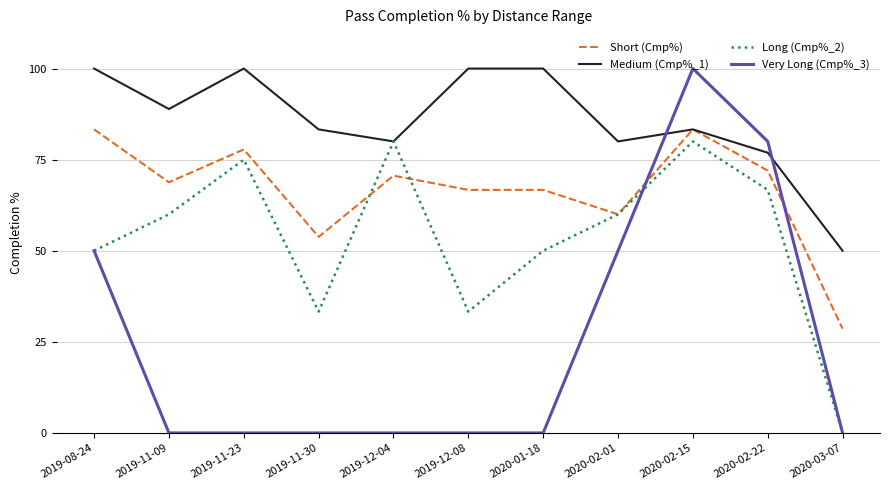

Which series has the widest spread of values?

Very Long (Cmp%_3)